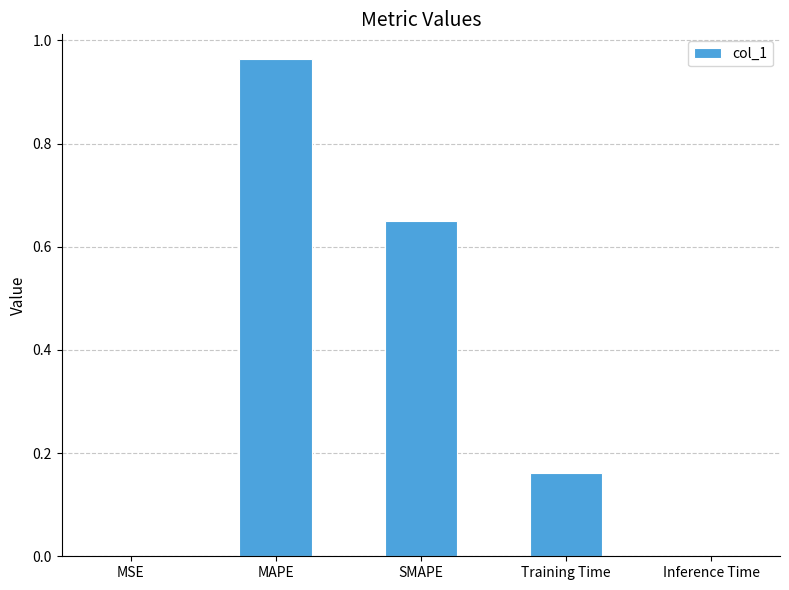

What is the change in value from Training Time to Inference Time?

-0.2